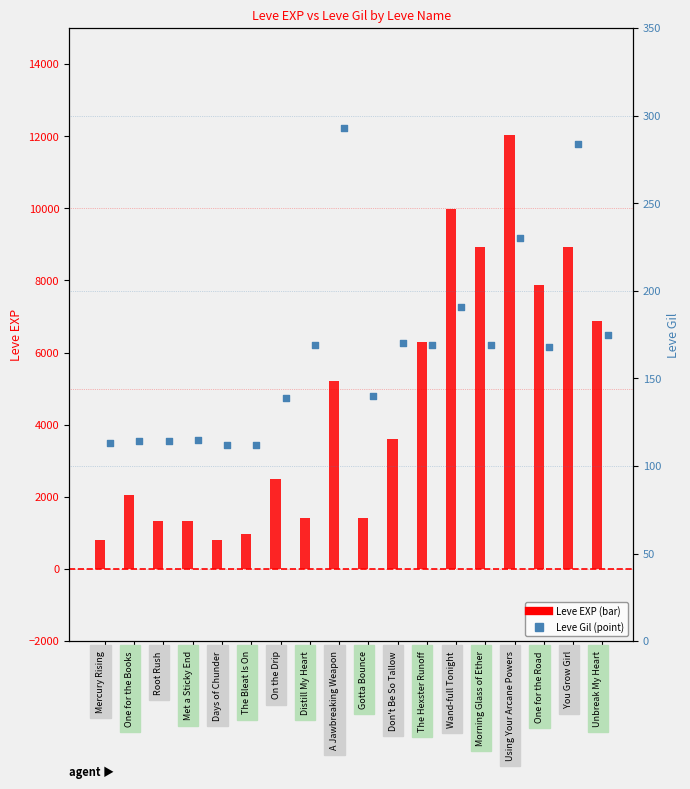

Which series has the largest total across all categories?

Leve EXP